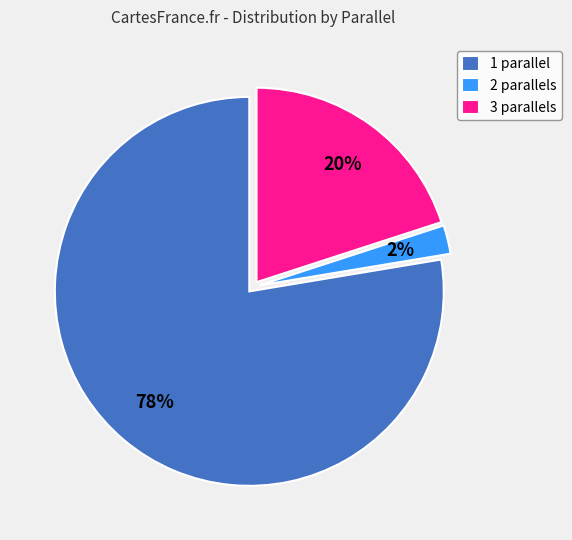

The 1 parallel slice represents 78% of the pie. True or false?

True